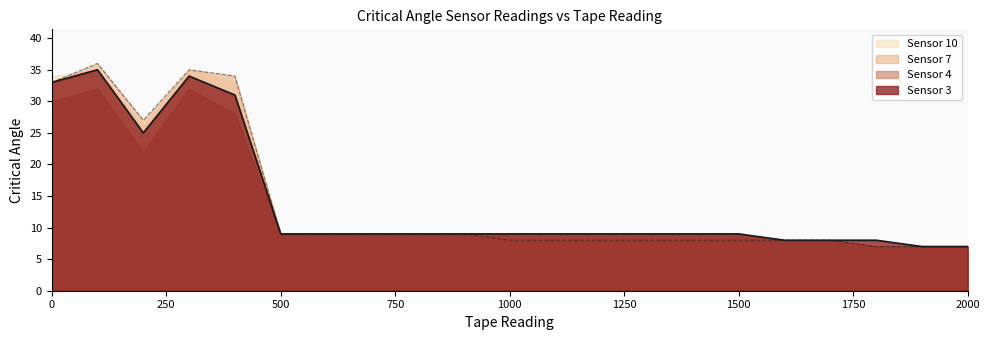

How many categories are shown in the chart?

21